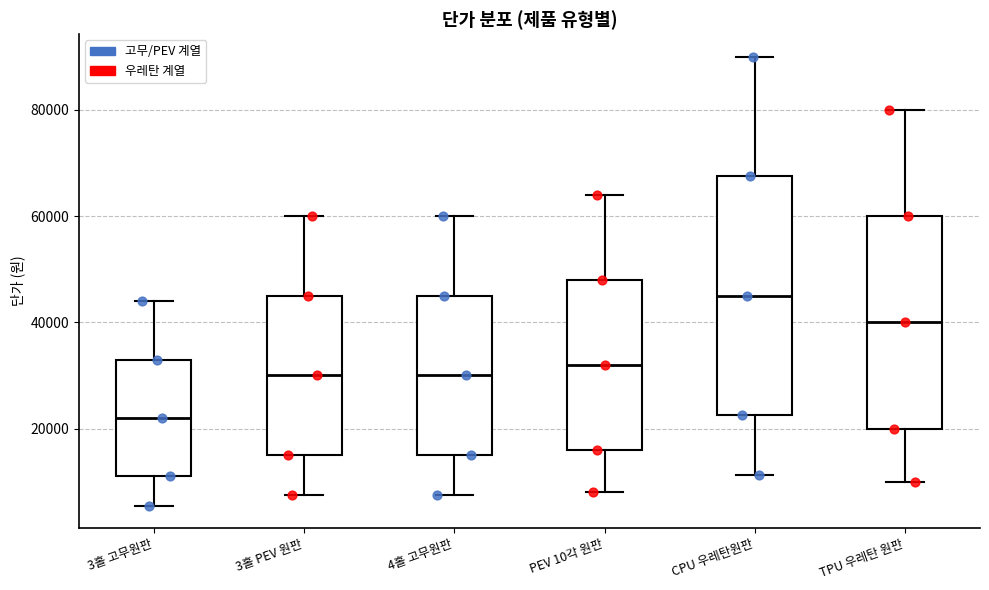

Which box's median line is the highest?

CPU 우레탄원판